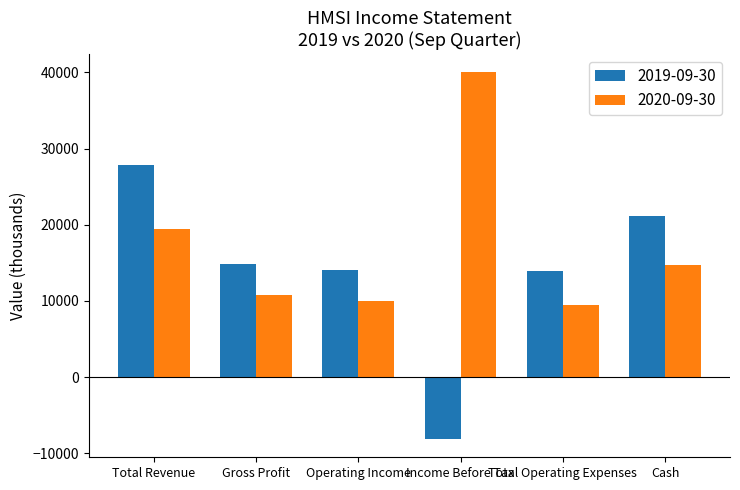

Between Income Before Tax and Total Operating Expenses, which series saw the biggest shift?

2020-09-30